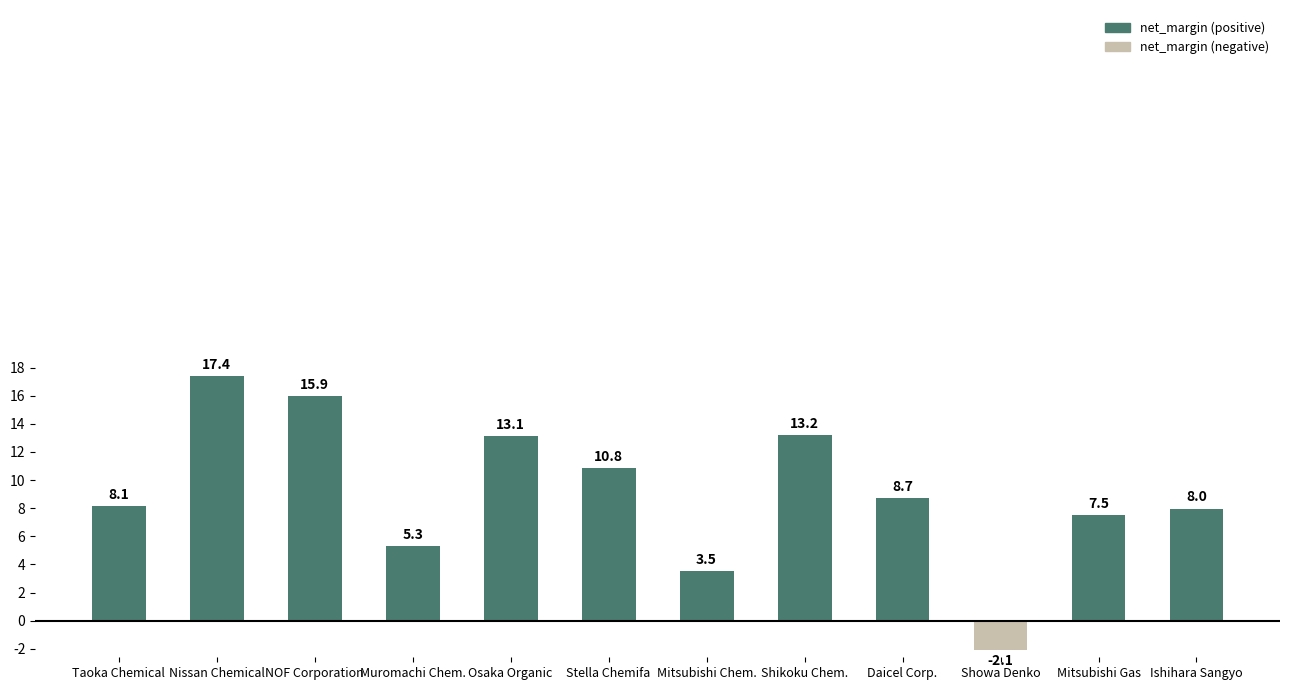

Between Mitsubishi Gas and Osaka Organic, which is larger?

Osaka Organic